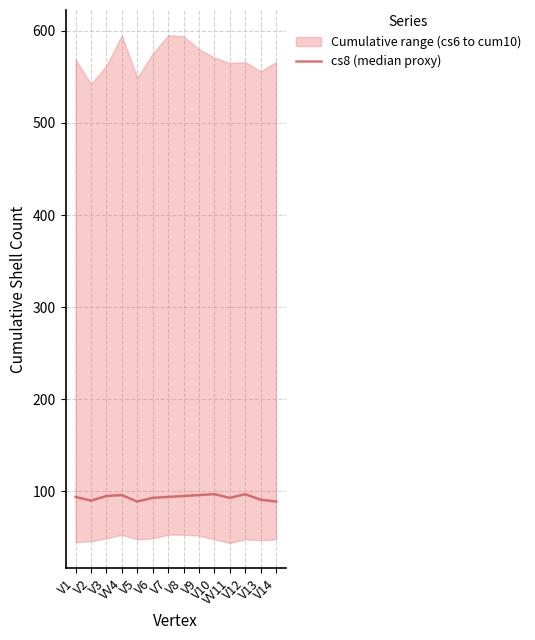

Where is the first local maximum?

VV4